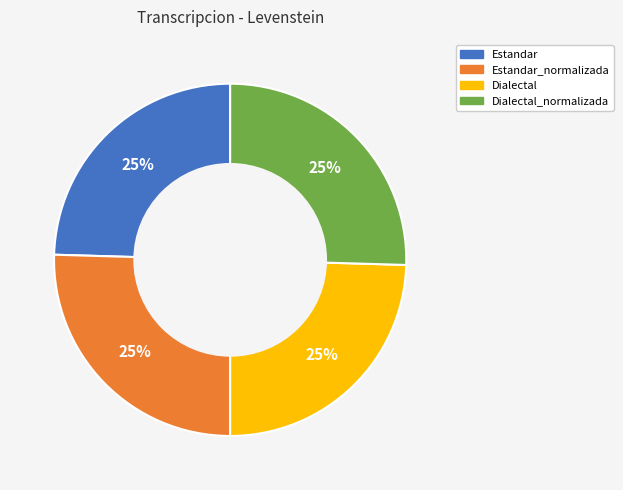

To the nearest percent, what is the average slice percentage?

25%